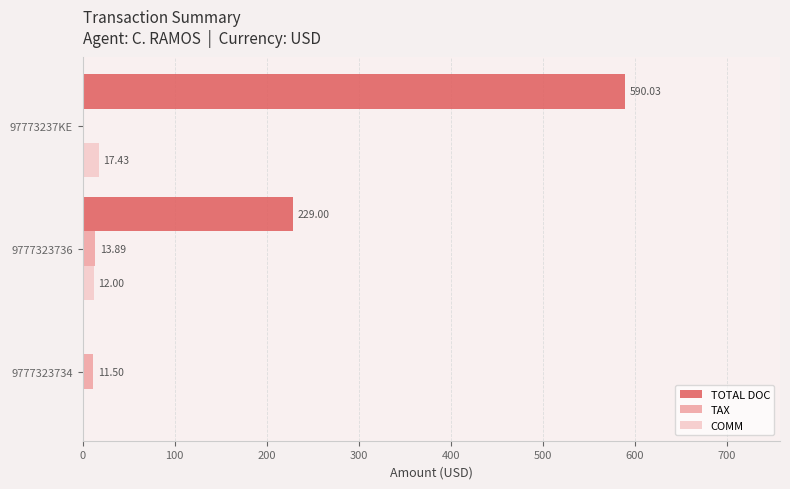

Between 9777323734 and 97773237KE, which series saw the biggest shift?

TOTAL DOC